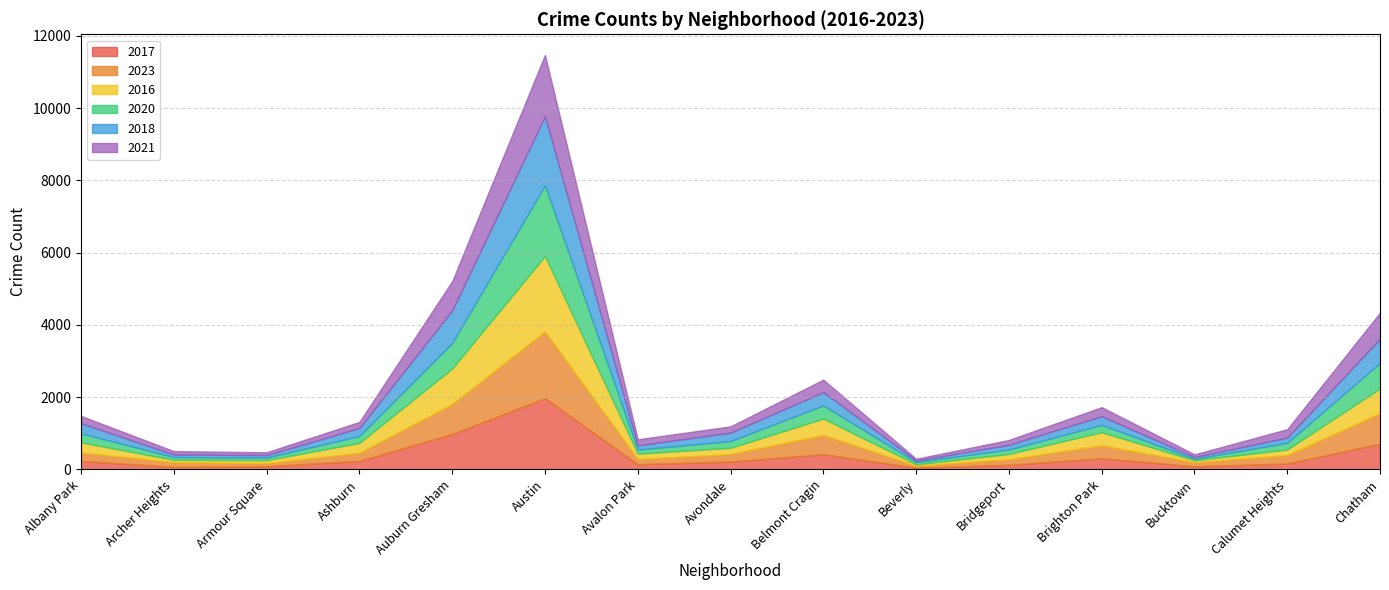

What is the sum of all 2020 values?

5238